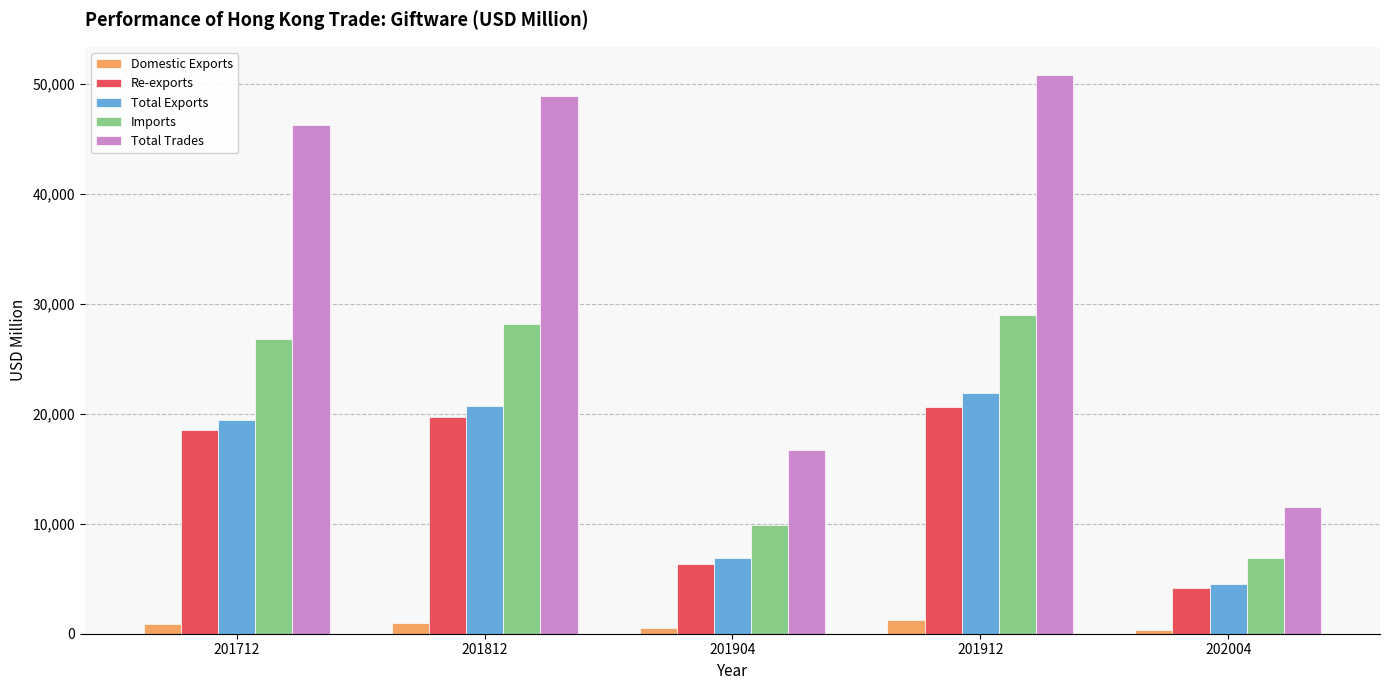

What is the difference between the second highest and minimum values in the Total Trades series?

37377.3